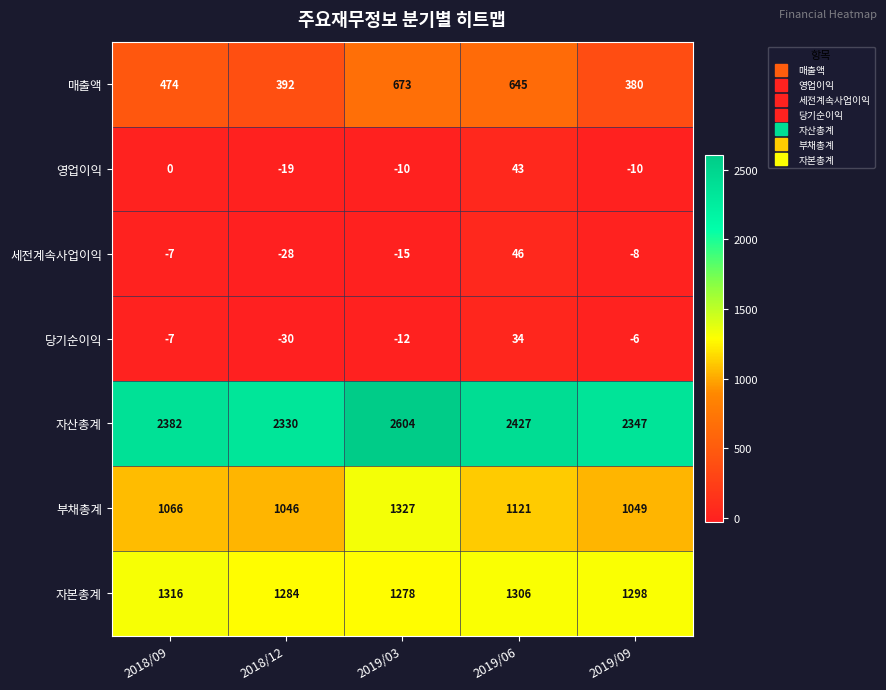

What is the sum of all 자본총계 values?

6482